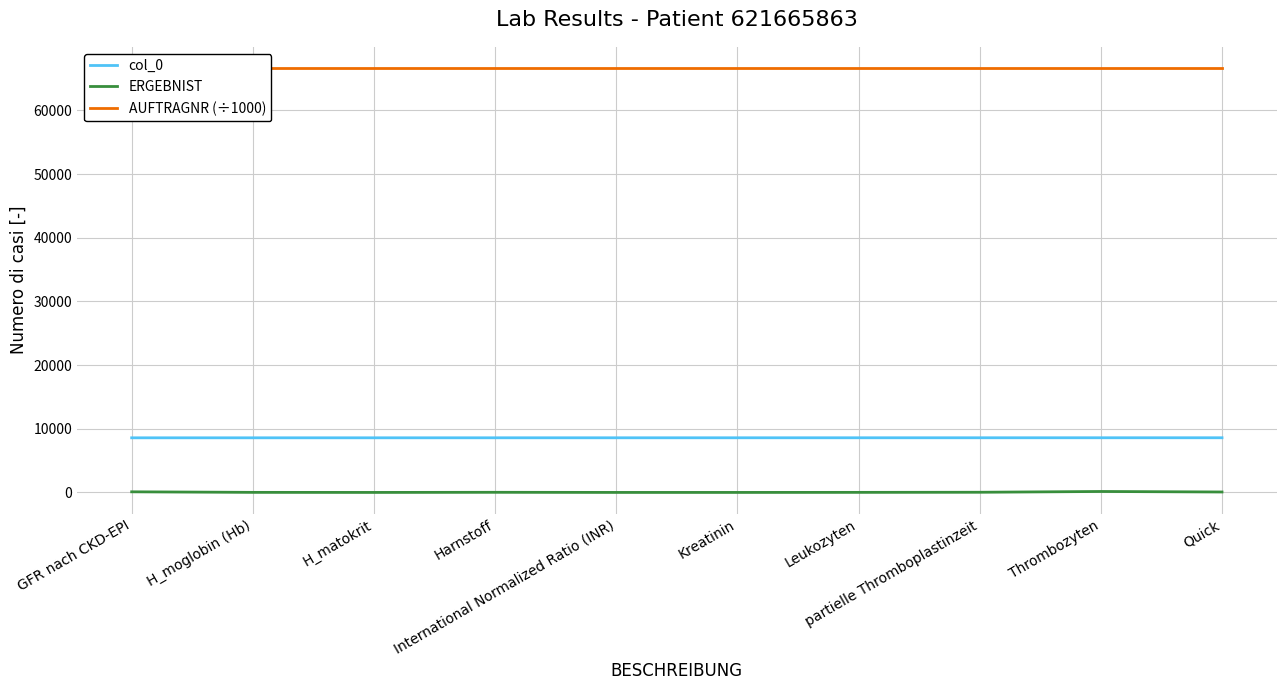

True or false: ERGEBNIST has a value of 245.5 at Thrombozyten.

False